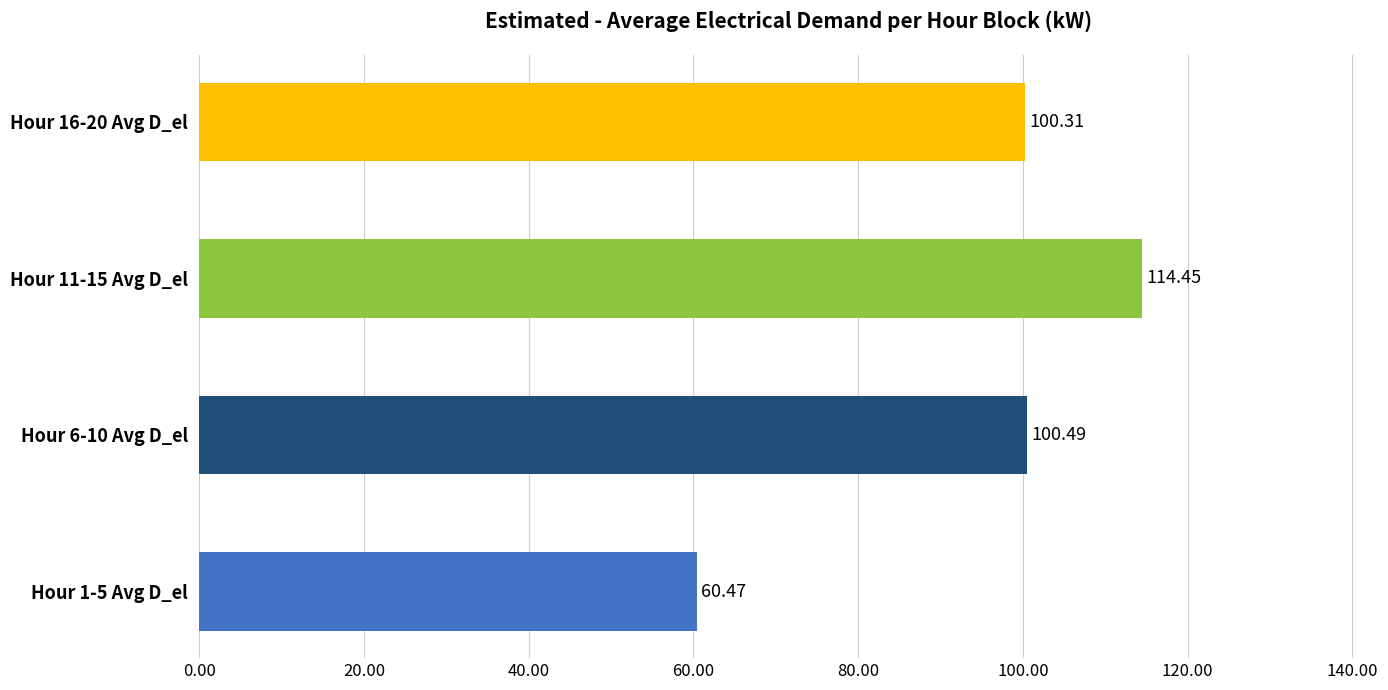

What is the ratio of the value at Hour 16-20 Avg D_el to the value at Hour 11-15 Avg D_el?

0.9